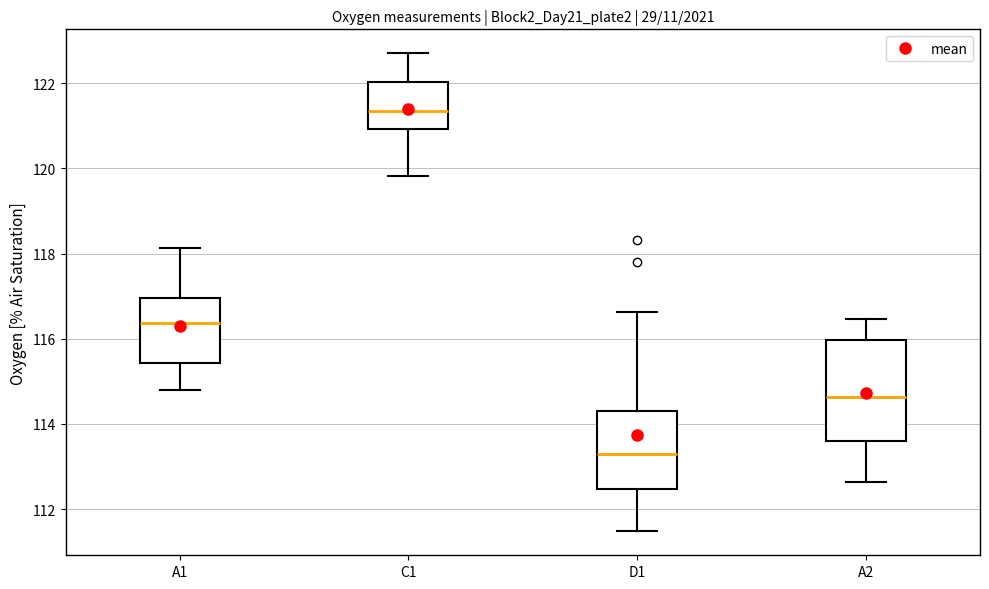

Reading left to right, transcribe this box plot: for each box, give where its median line is, the range the box spans, and where its two whiskers end, as read against the y-axis. The values are not printed on the chart, so give them approximately, as read against the axis.

A1: median 116.4, box 115.4 to 117.0, whiskers 114.8 to 118.2
C1: median 121.4, box 121.0 to 122.0, whiskers 119.8 to 122.8
D1: median 113.4, box 112.4 to 114.4, whiskers 111.4 to 116.6
A2: median 114.6, box 113.6 to 116.0, whiskers 112.6 to 116.4